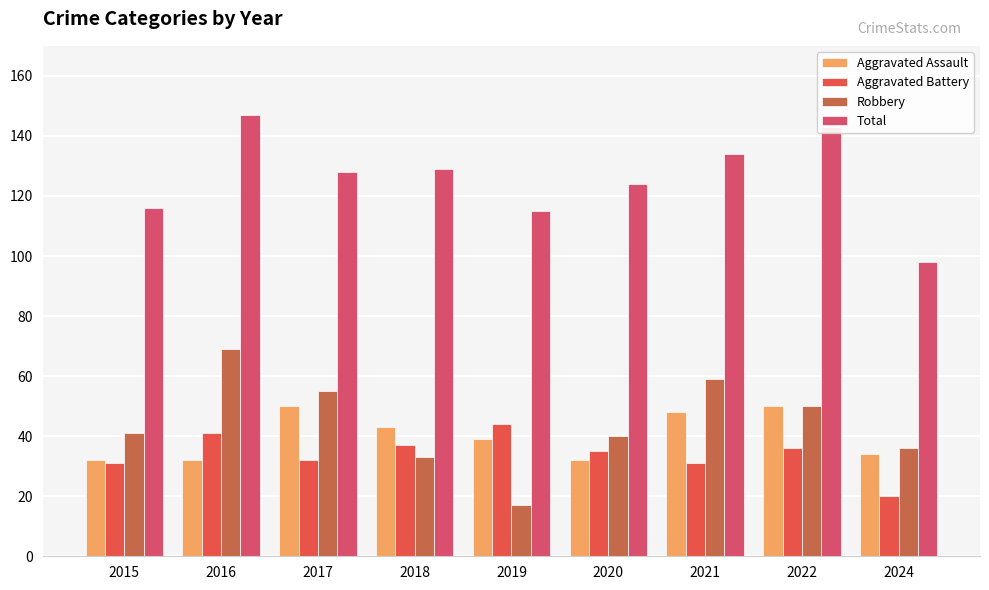

Reading left to right, what are all the values shown in this chart?

Aggravated Assault: 32	32	50	43	39	32	48	50	34
Aggravated Battery: 31	41	32	37	44	35	31	36	20
Robbery: 41	69	55	33	17	40	59	50	36
Total: 116	147	128	129	115	124	134	143	98